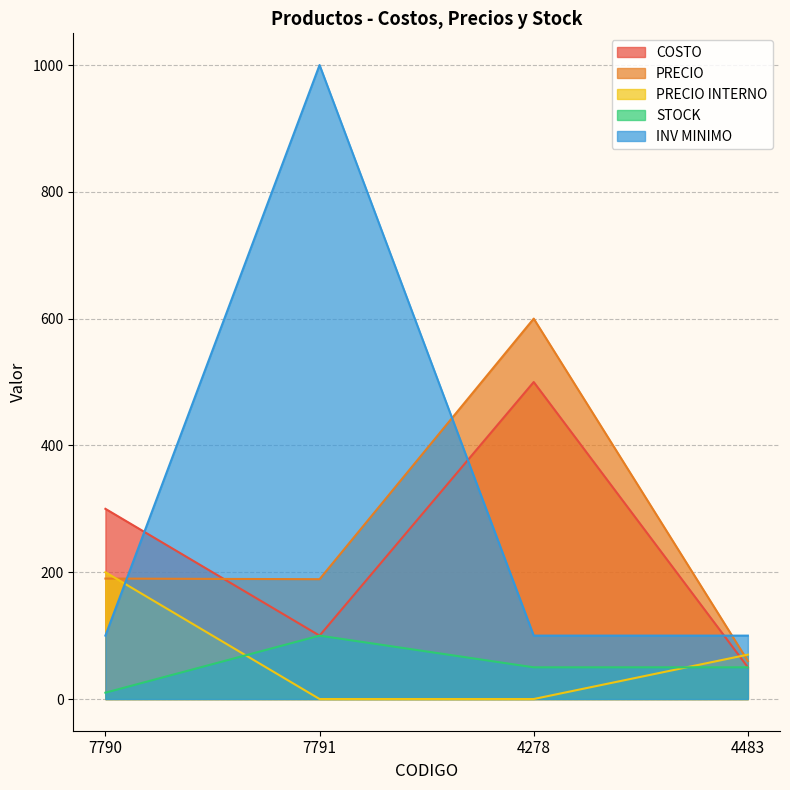

The COSTO series shows 699 at 4278. True or false?

False